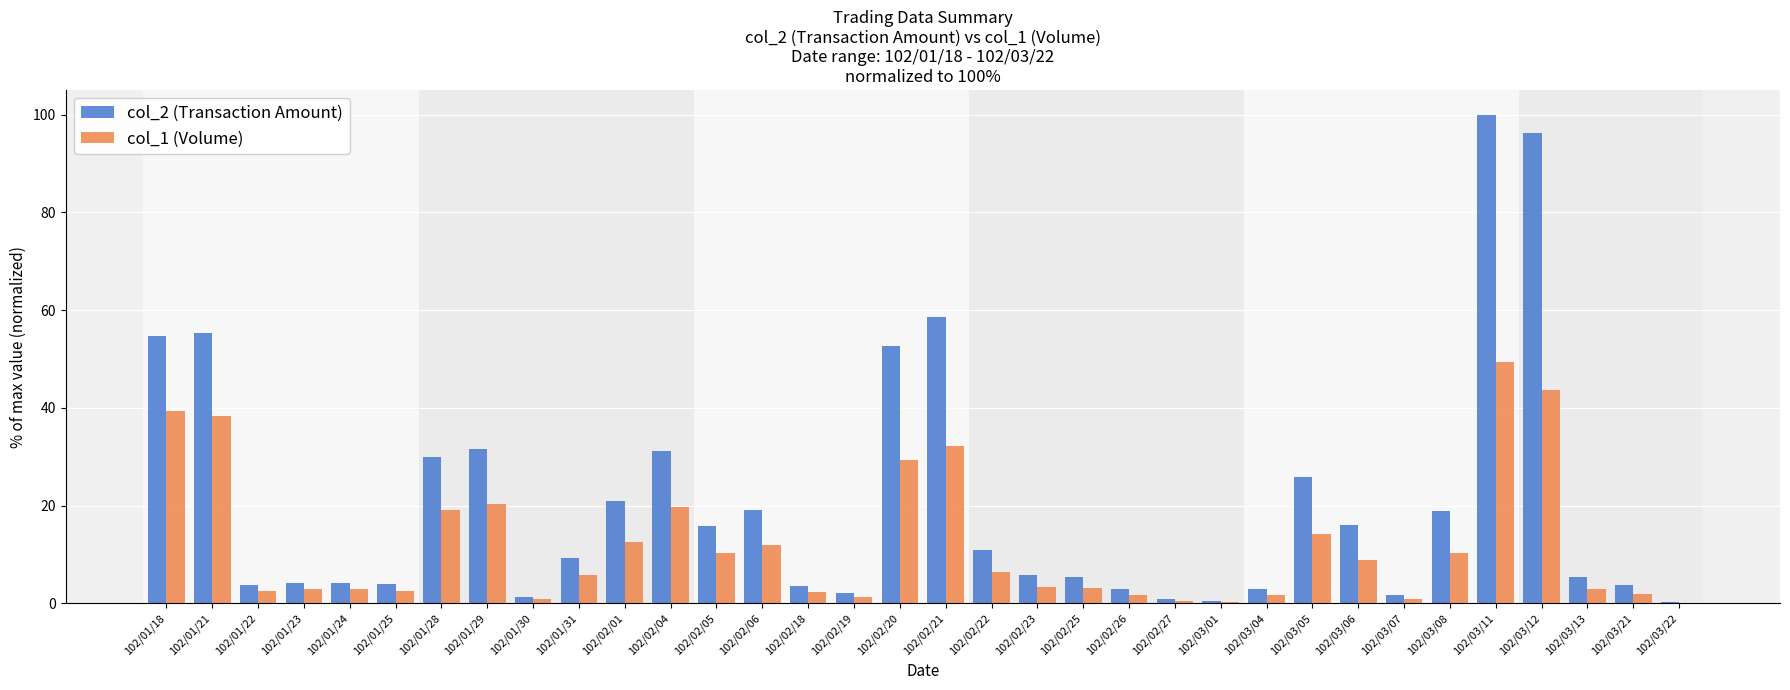

True or false: col_2 (Transaction Amount) has a value of 25.9 at 102/03/05.

True